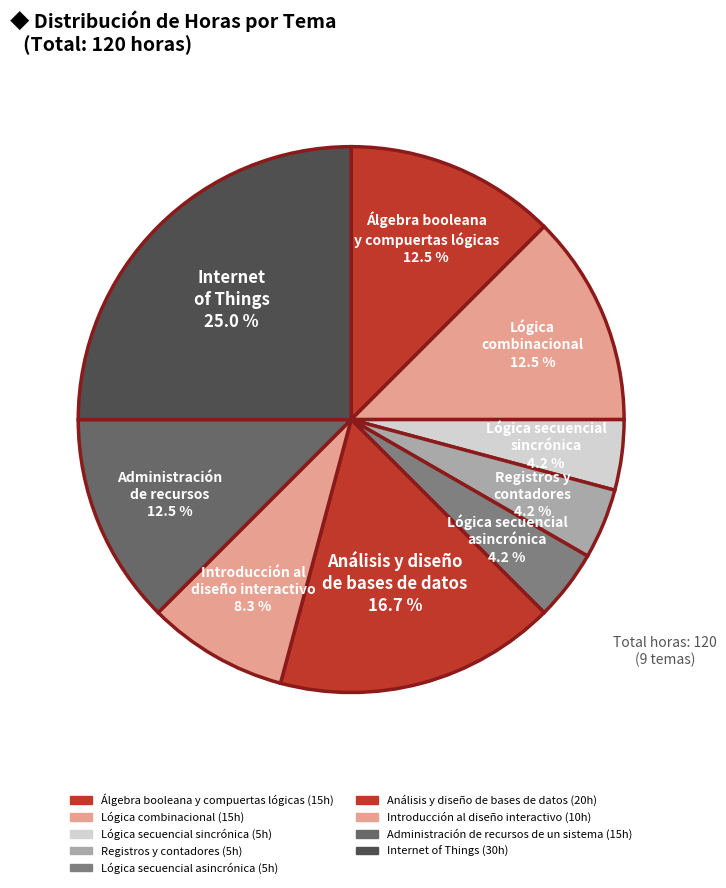

To the nearest percent, what percentage of the pie is Introducción al diseño interactivo?

8%